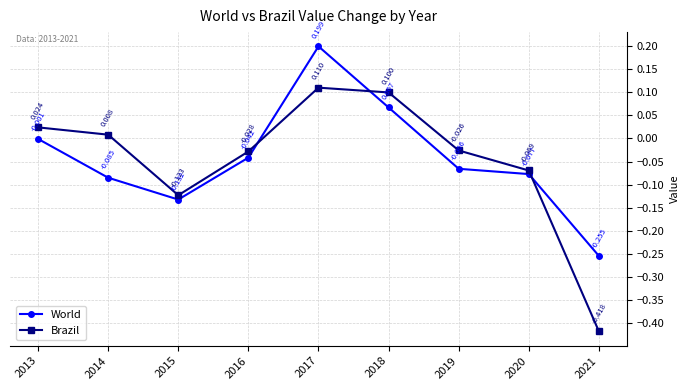

True or false: Brazil and World intersect in this chart.

True